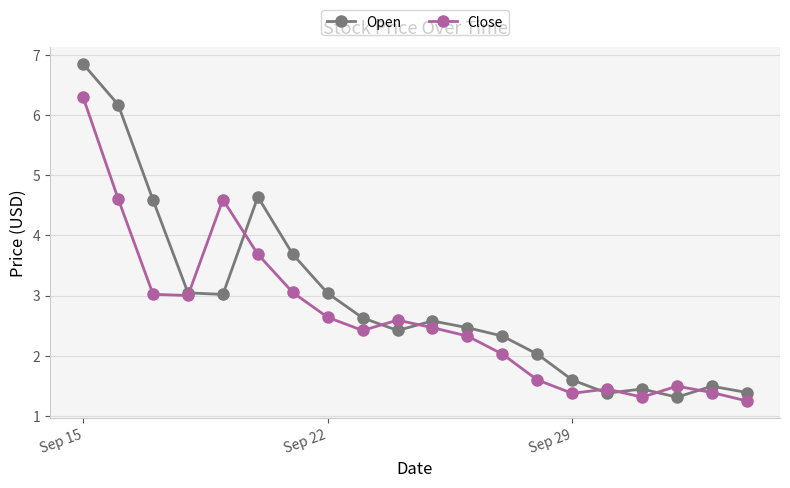

List the series in order of their peak value, lowest first.

Close, Open